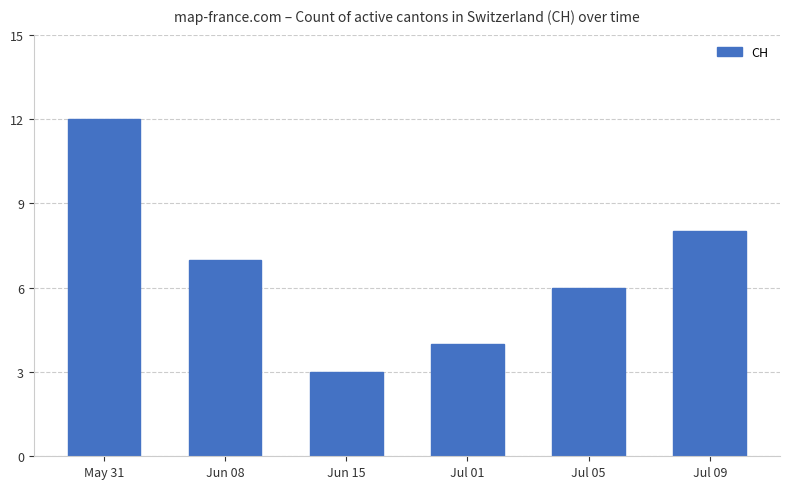

How many series are shown in this chart?

1